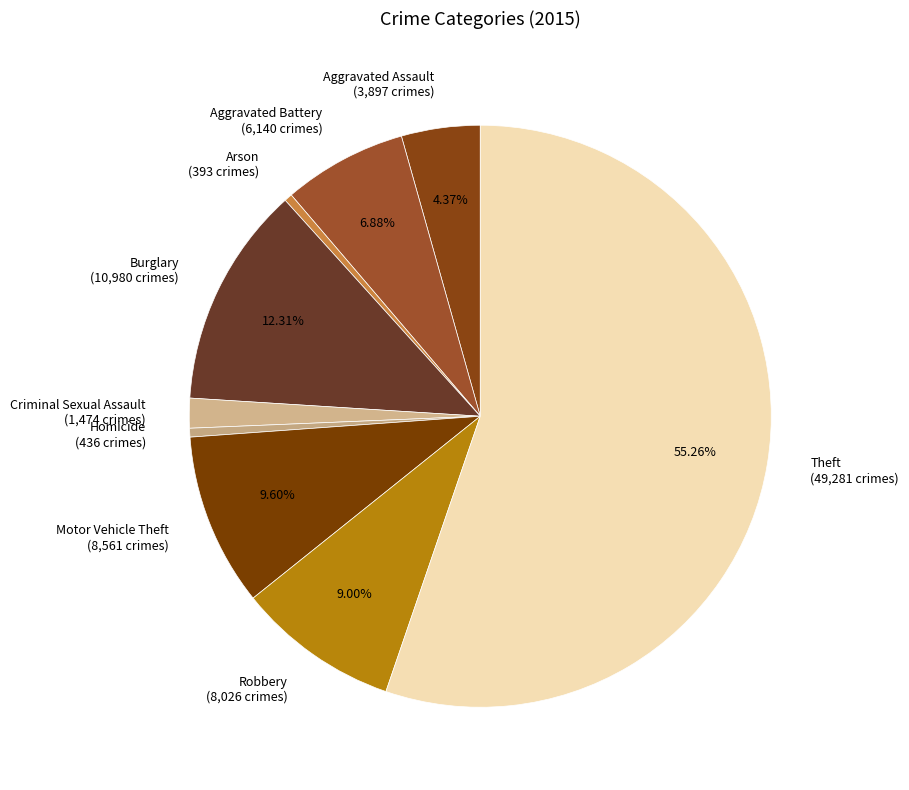

How many slices are in this pie chart?

9